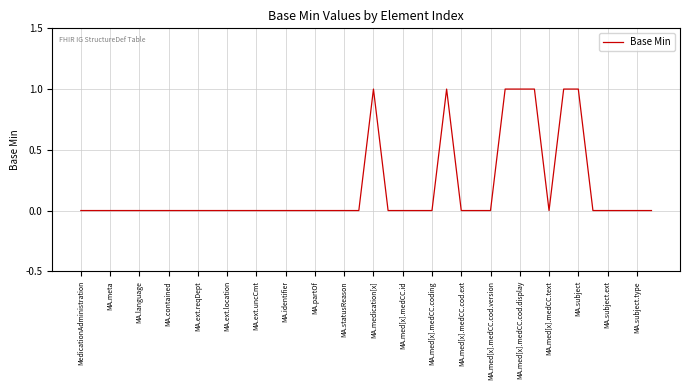

The chart shows a value of -1 at MA.med[x].medCC.id. True or false?

False